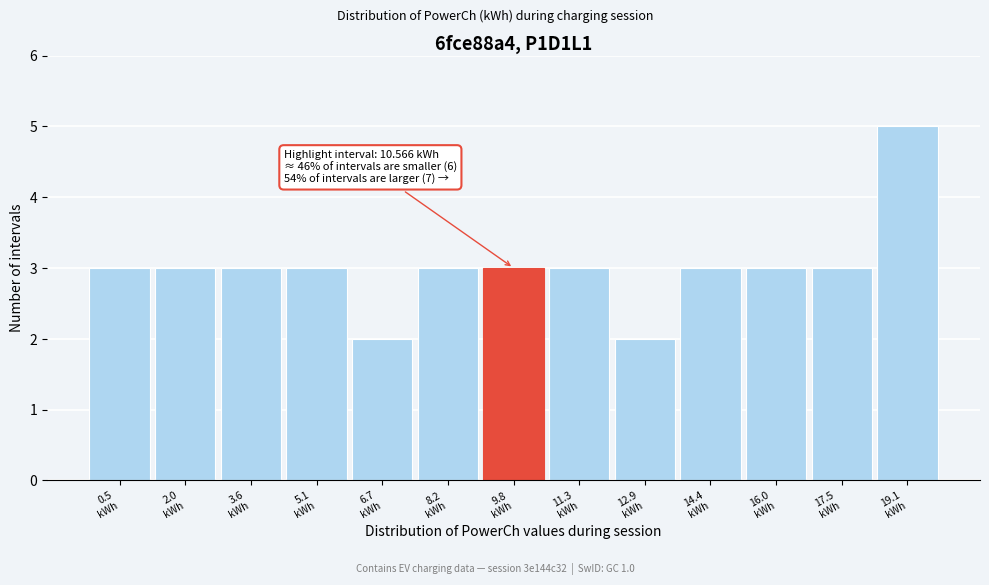

Reading right to left, what are all the values shown in this chart?

5	3	3	3	2	3	3	3	2	3	3	3	3